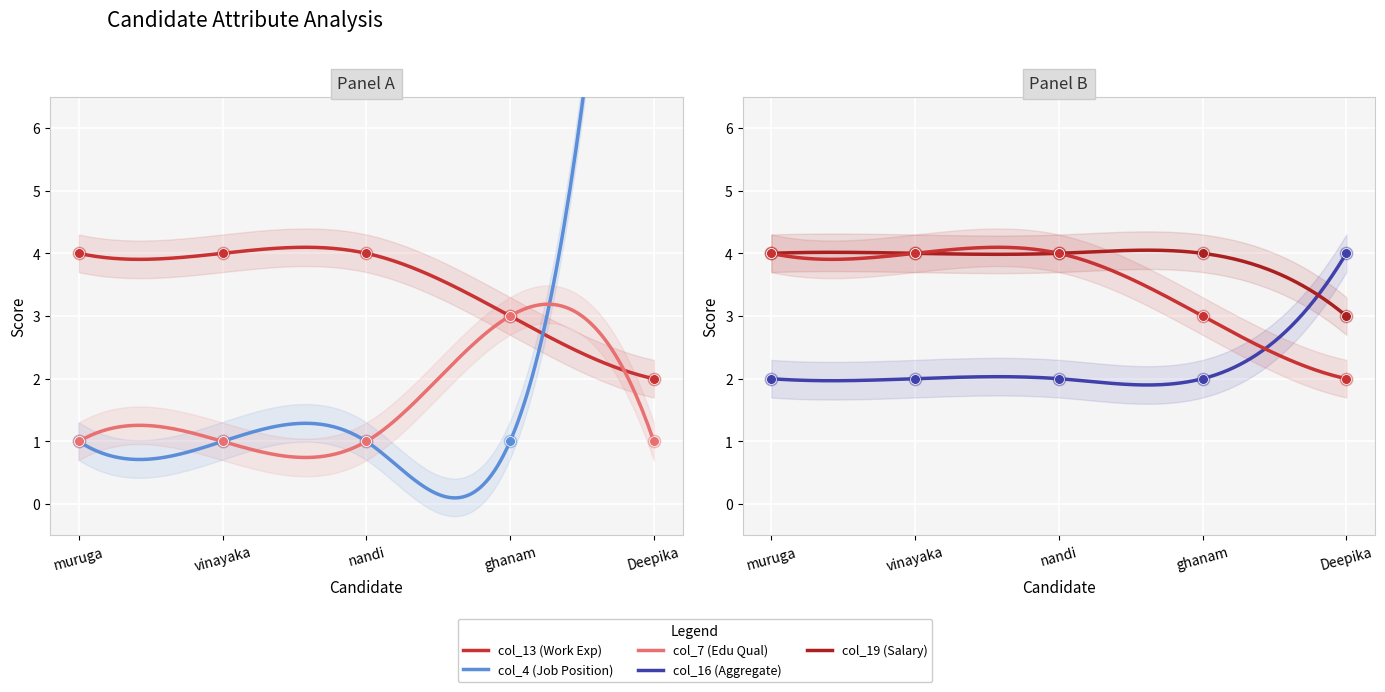

What is the total value across all series at vinayaka?

9